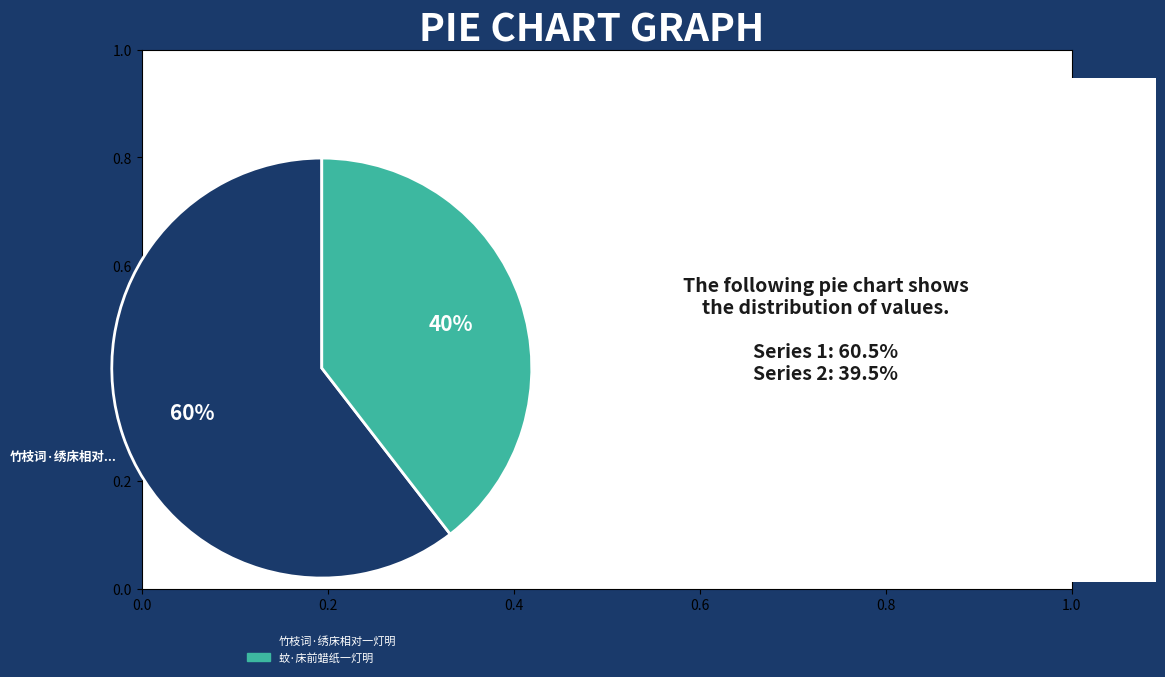

Count the number of slices in the pie.

2